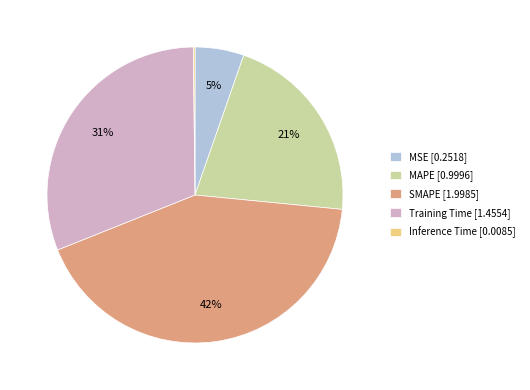

Is there any slice that represents more than half of the pie?

No